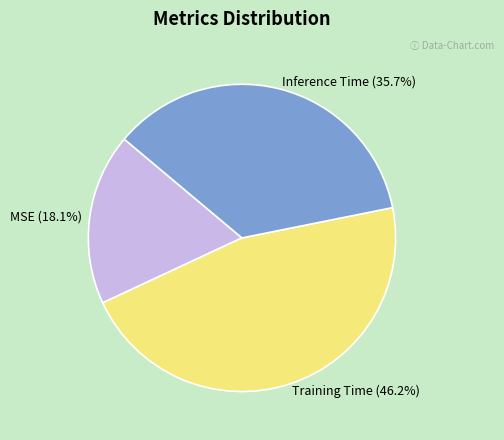

Do MSE and Inference Time together represent more than half of the pie?

Yes